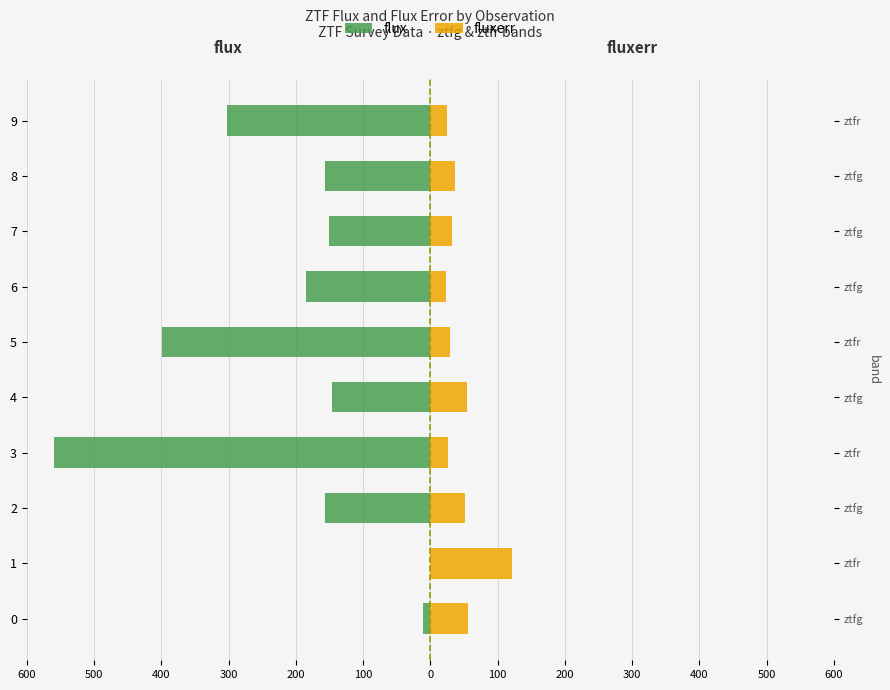

How many data points does each series have?

10